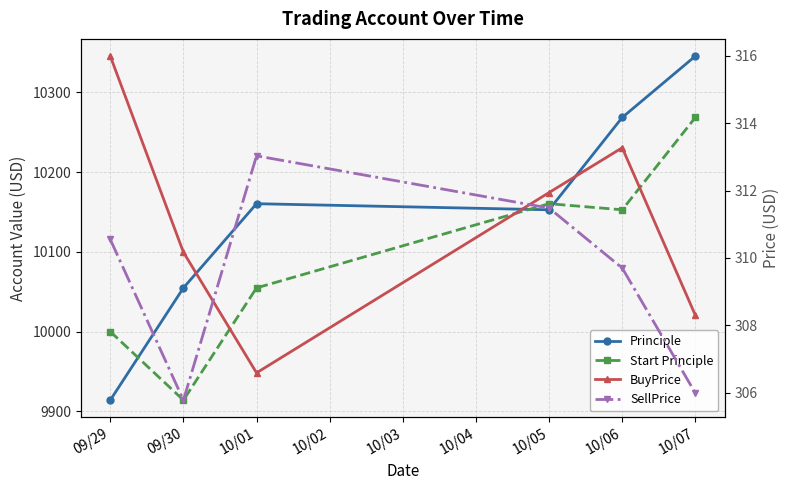

True or false: SellPrice and Principle cross at least once.

False